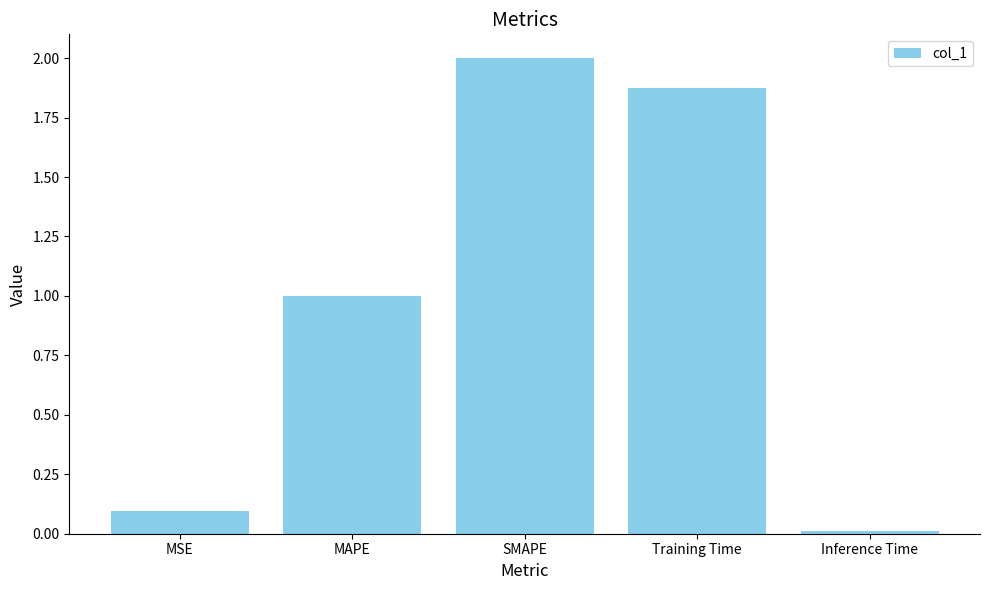

Is it true that the value at SMAPE is 2.7?

False